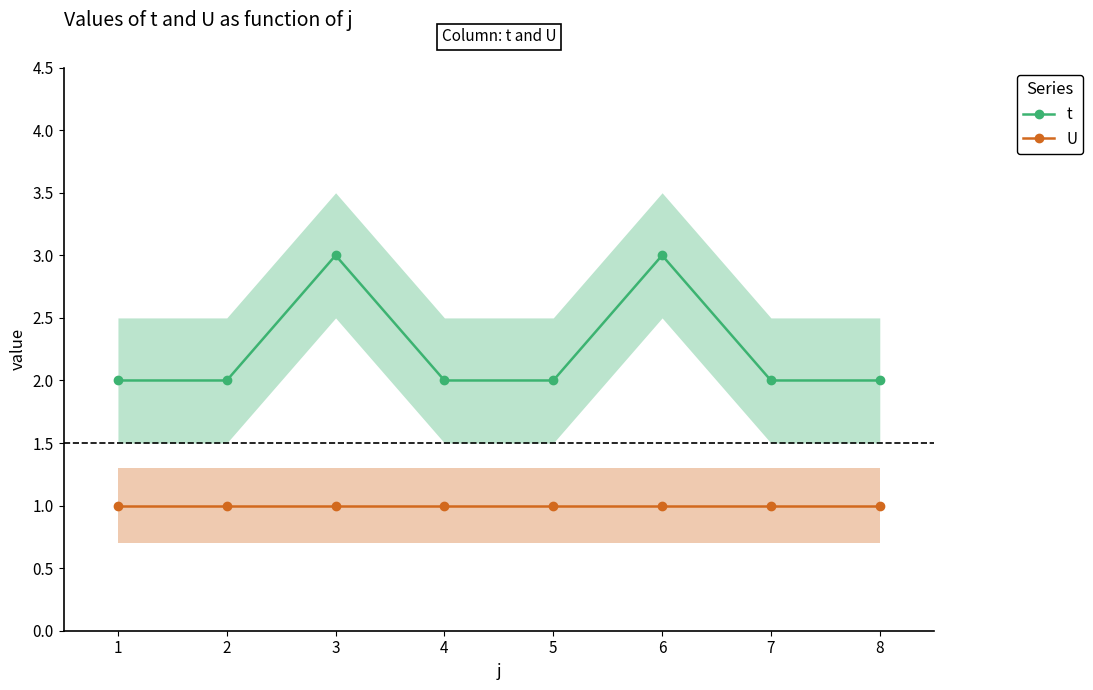

What is the lowest value of the U series?

1